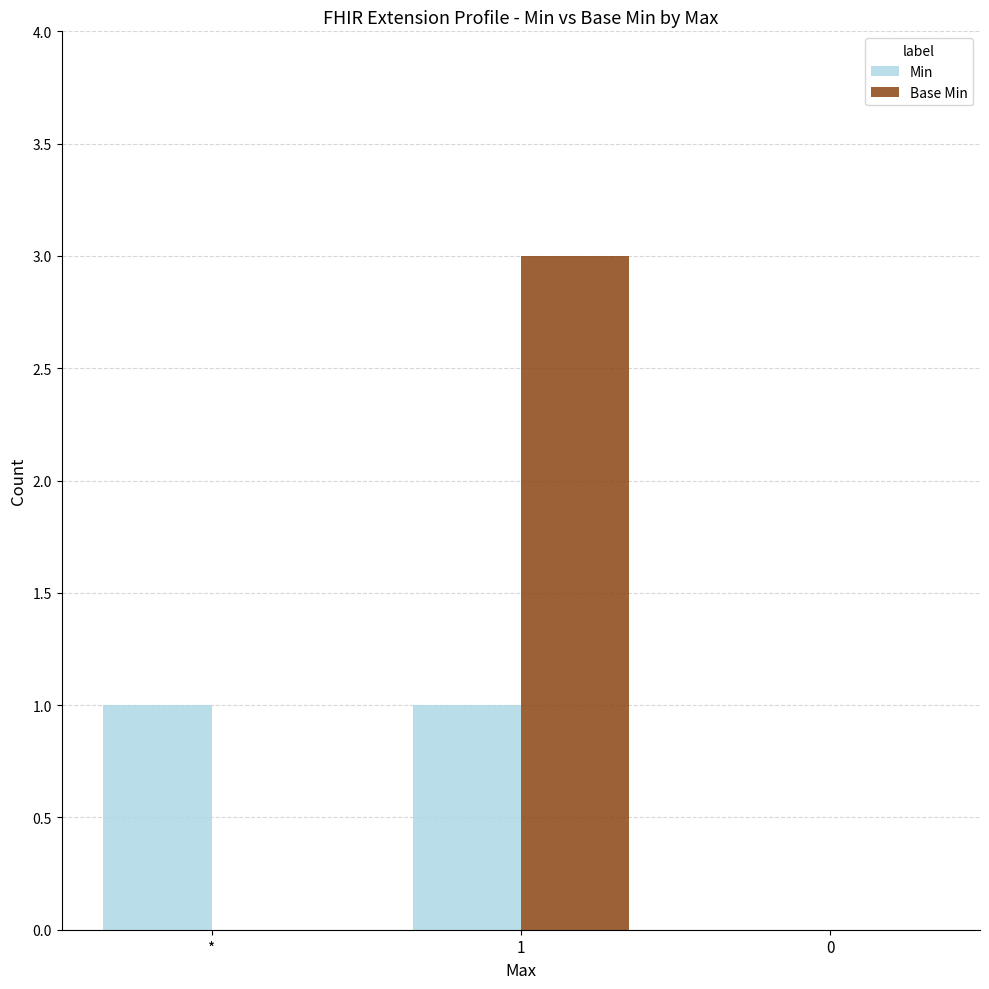

Which series has the largest range (max minus min)?

Base Min